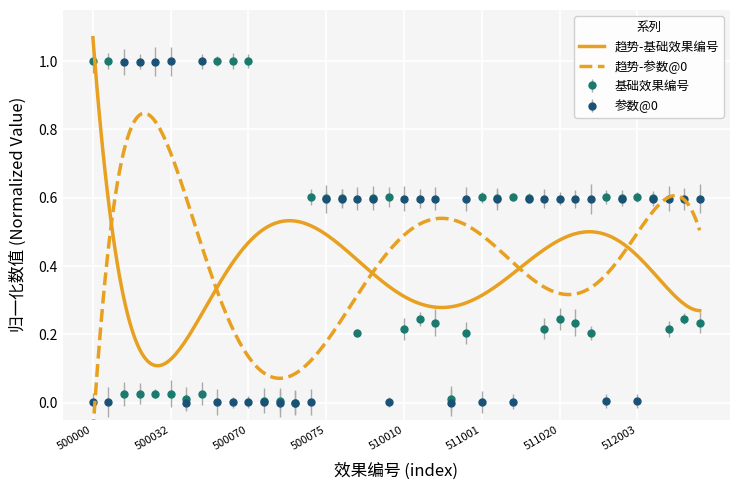

What is the sum of all 参数@0 values?

16.4